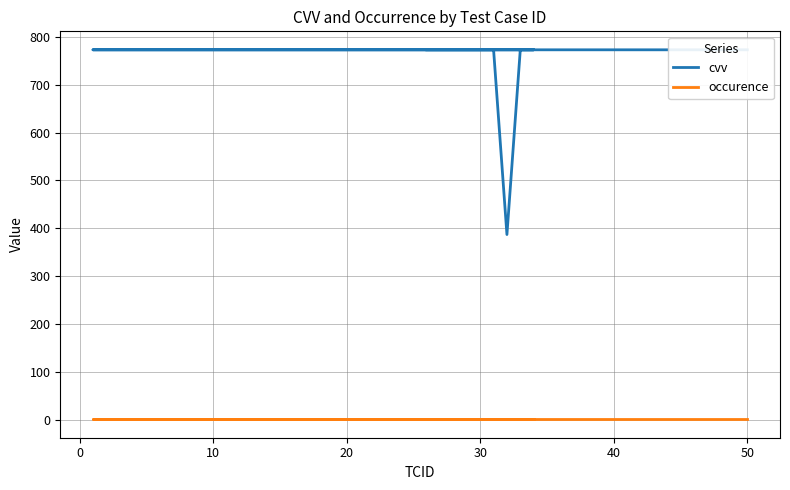

At 20, list the series in order from smallest to largest.

occurence, cvv